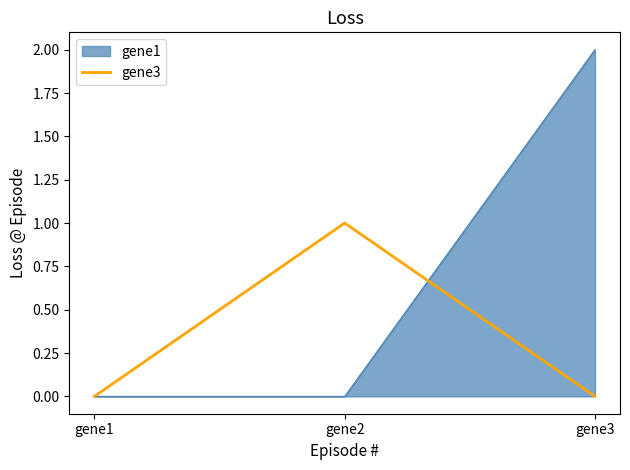

Reading left to right, extract all data points from this chart.

gene1: gene1=0	gene2=0	gene3=2
gene3: gene1=0	gene2=1	gene3=0